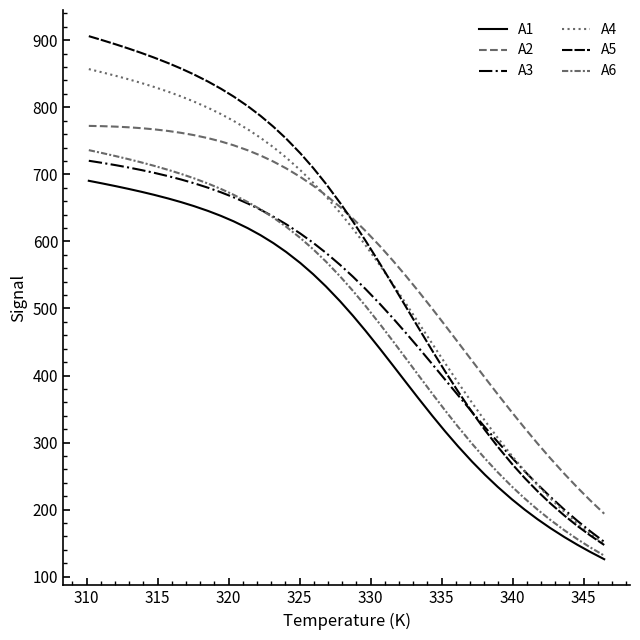

Which series has the largest total across all categories?

A5